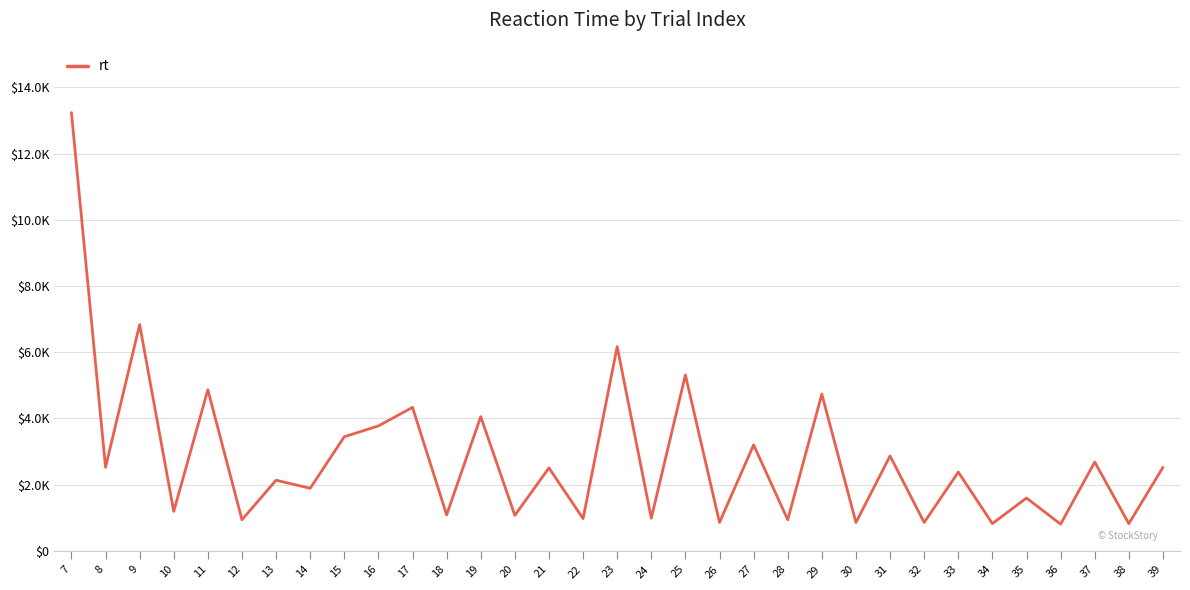

Where is the data nearest to the value 7024?

9